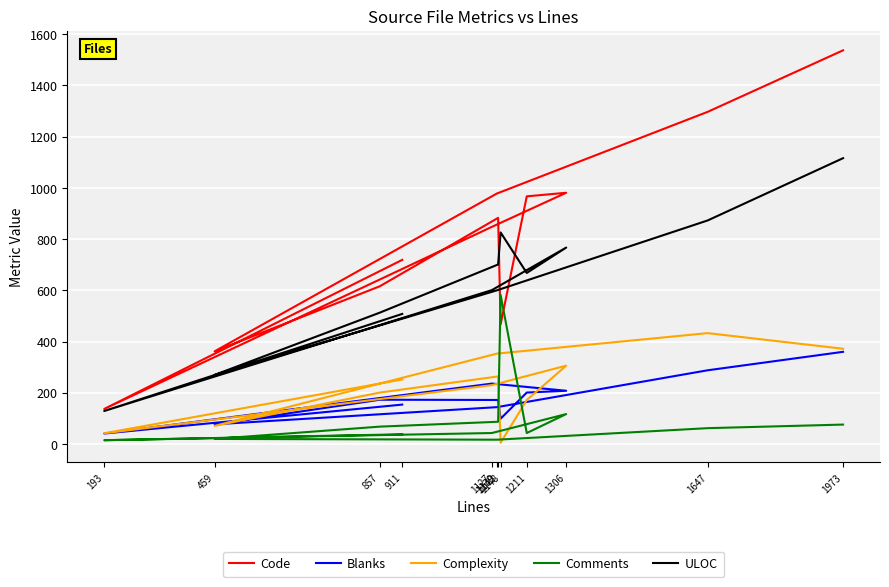

Read the Complexity value at 1139, to the nearest 10.

350